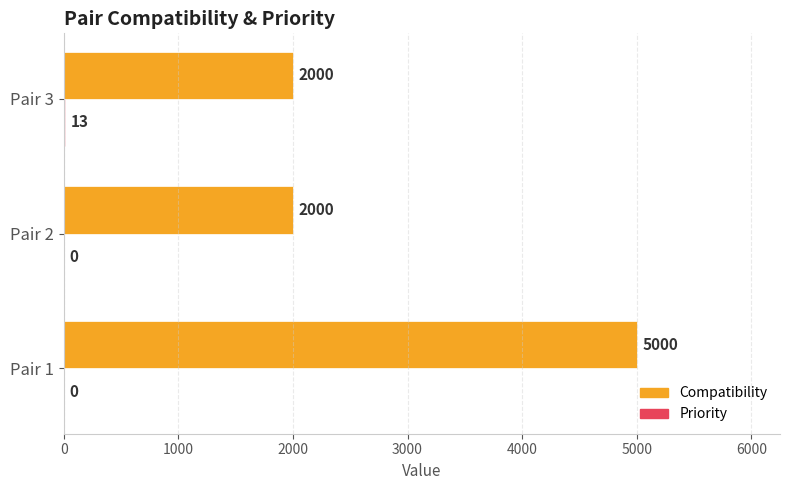

True or false: Compatibility has a value of 1270 at Pair 1.

False